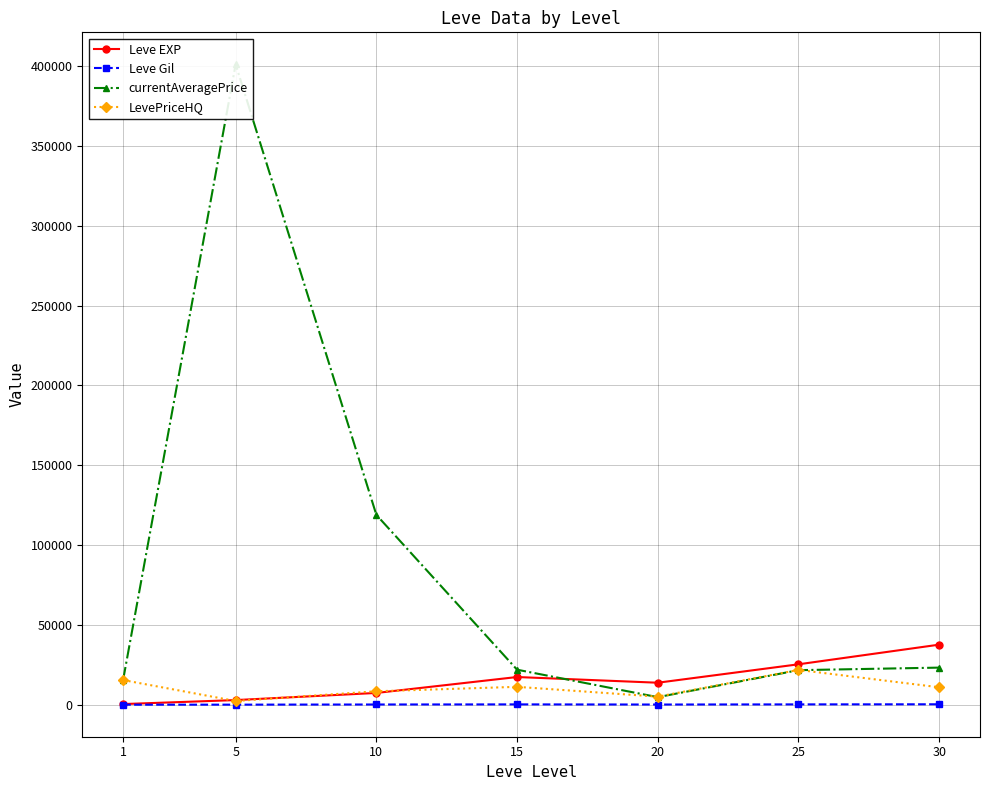

In Leve Gil, how many points are higher than both neighbors (excluding endpoints)?

1